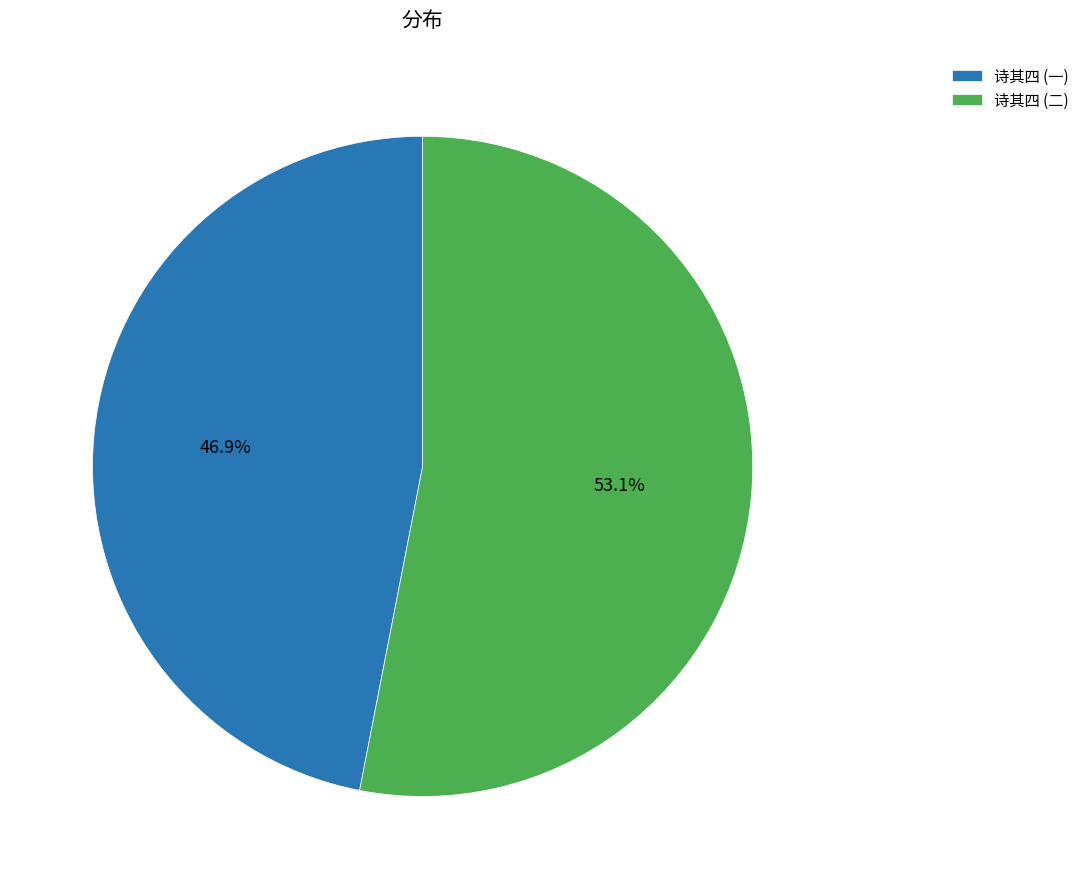

Between 诗其四 (一) and 诗其四 (二), which is larger?

诗其四 (二)